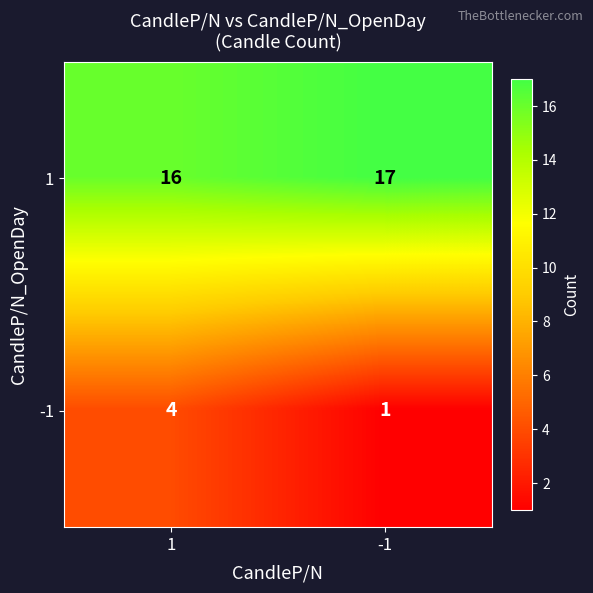

What is the sum of the -1 values at -1 and 1?

5